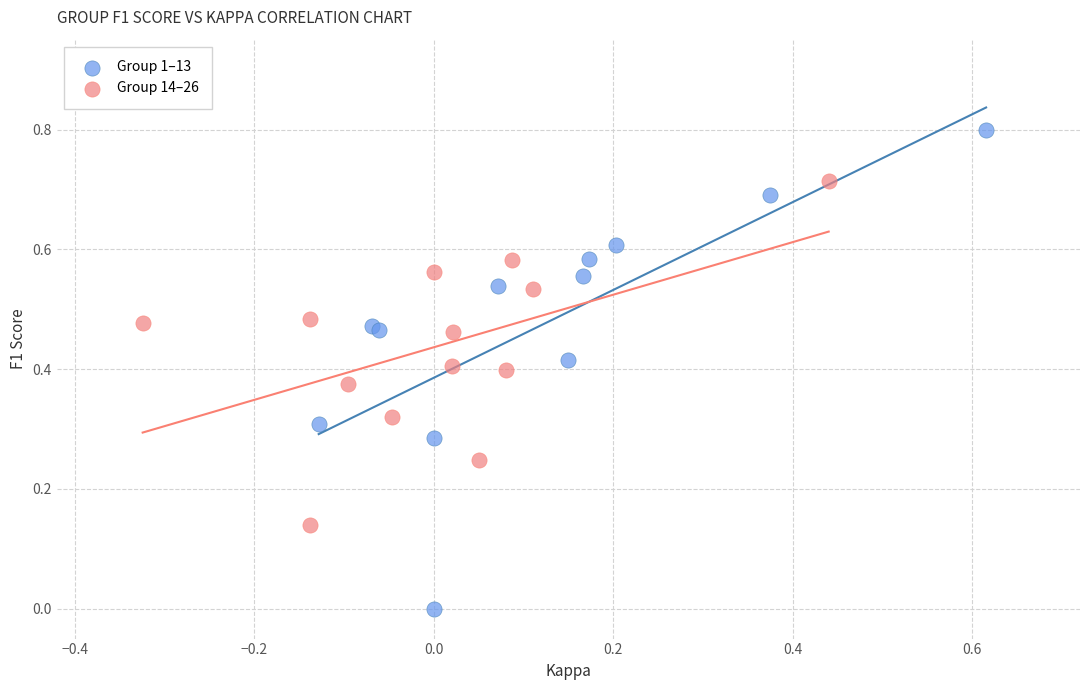

Which series reaches the maximum Y coordinate?

Group 1–13